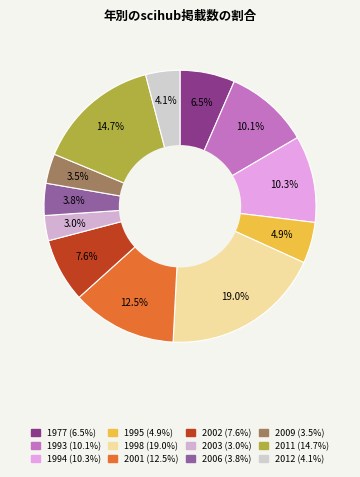

Which category has the smallest portion of the pie?

2003